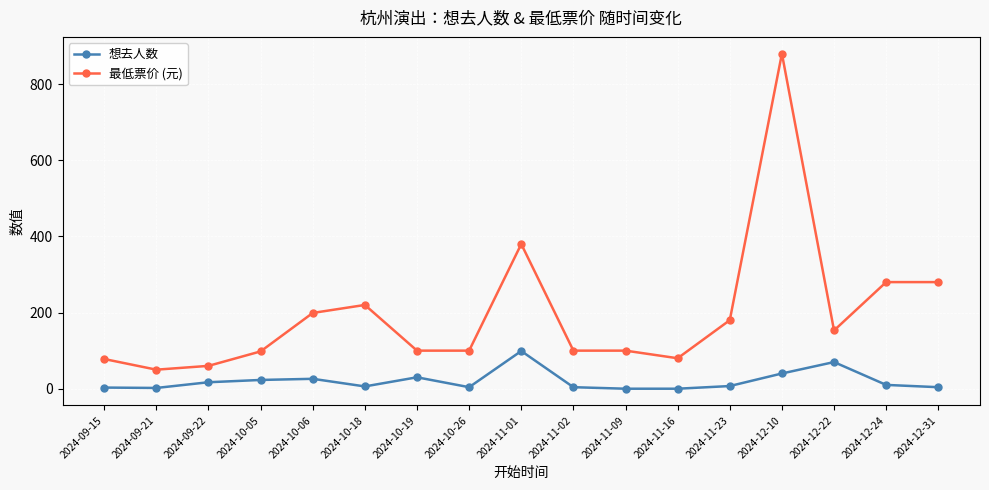

What is the sum of all 想去人数 values?

345